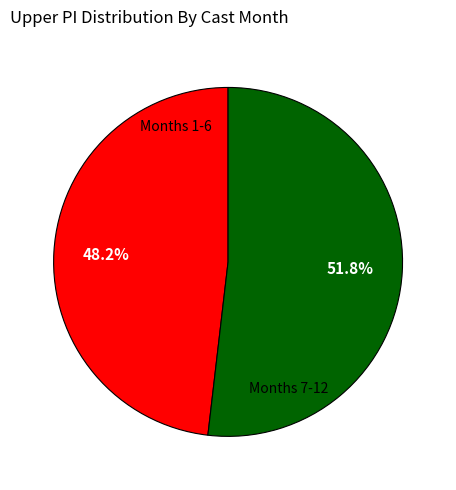

Is there any slice that represents more than half of the pie?

Yes